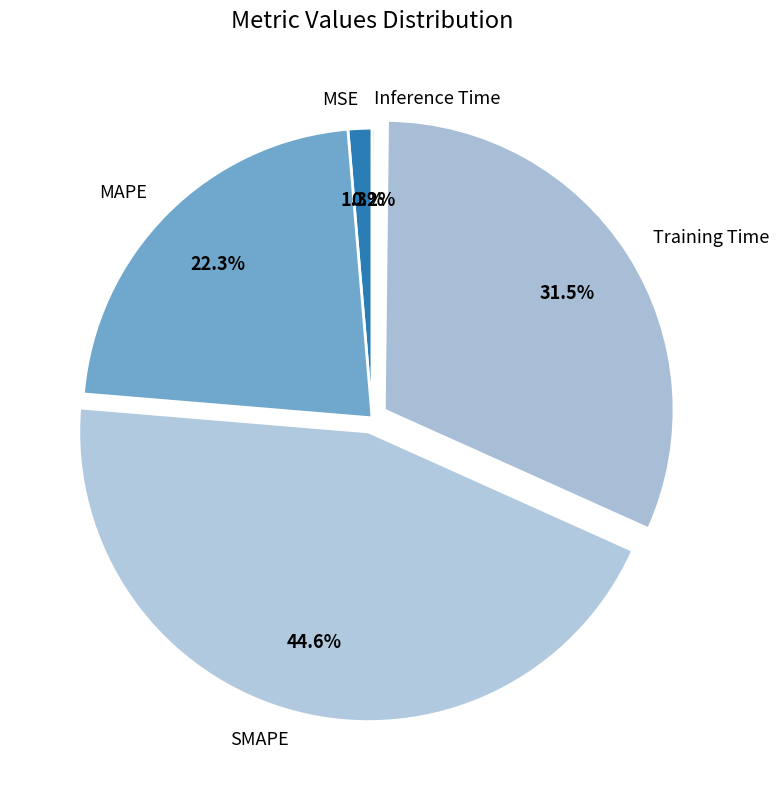

Which has a higher value, SMAPE or MAPE?

SMAPE